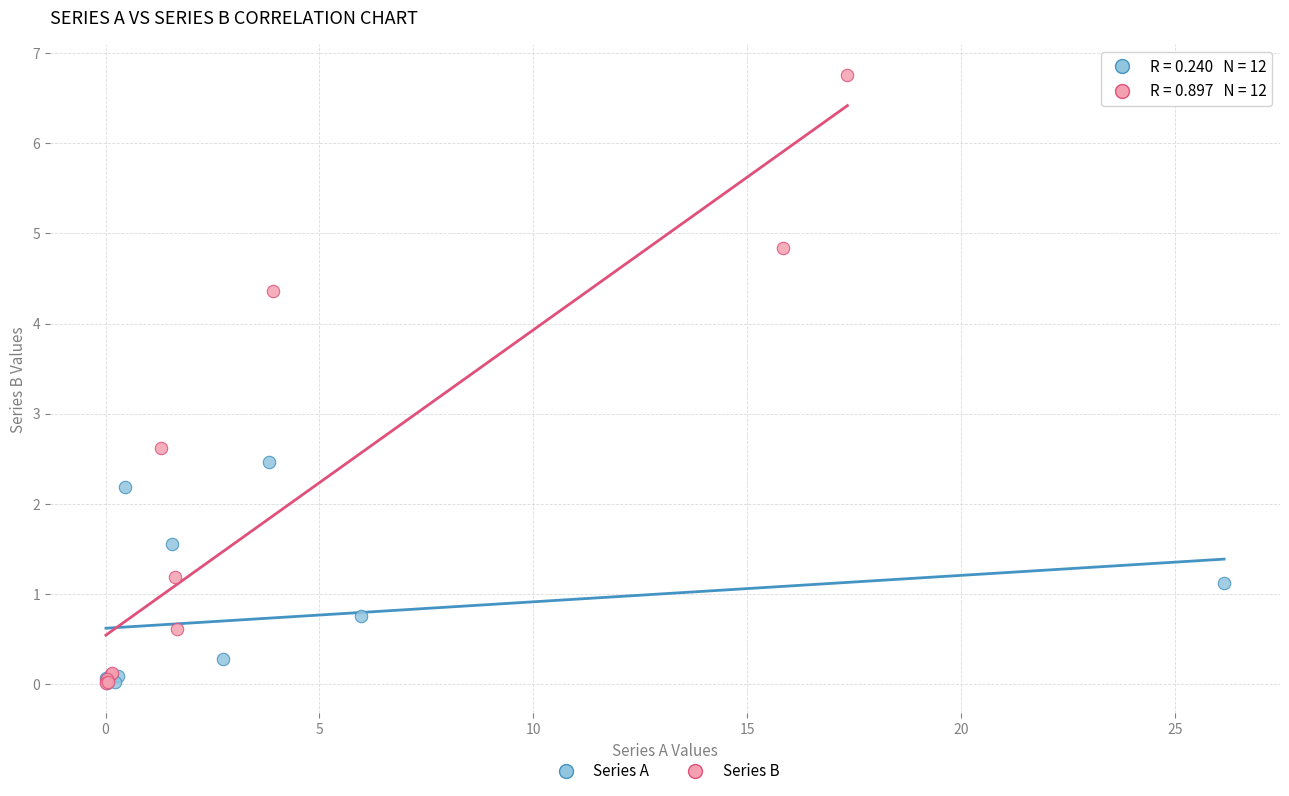

Which series reaches the maximum Y coordinate?

Series B